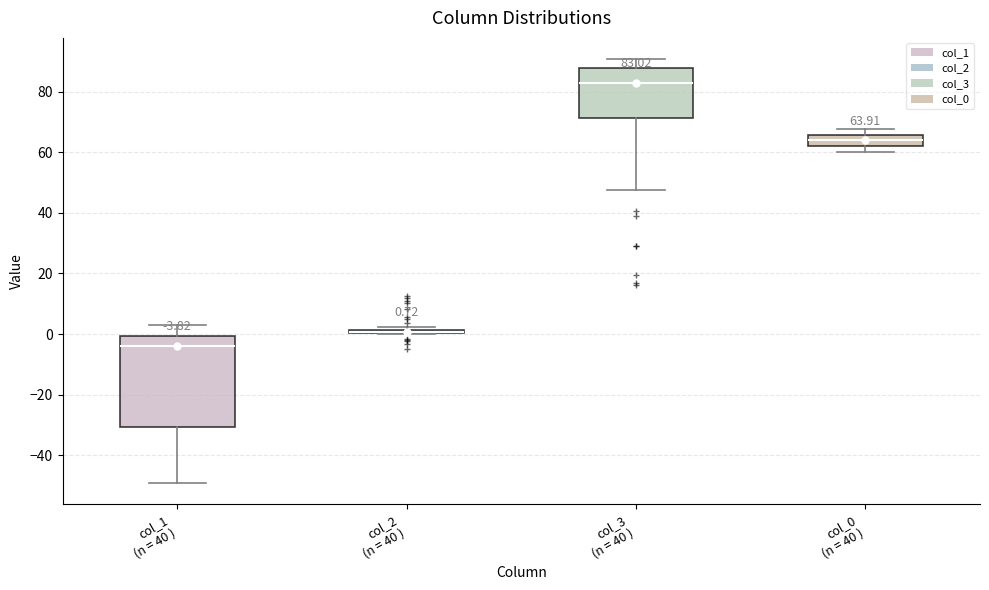

Comparing the boxes themselves (not the whiskers), which one is the tallest?

col_1 (n = 40 )